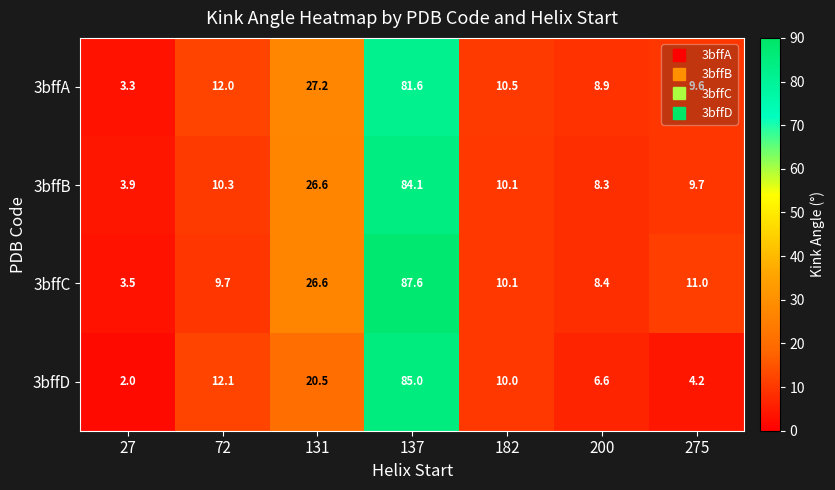

What is the total value across all series at 137?

338.3